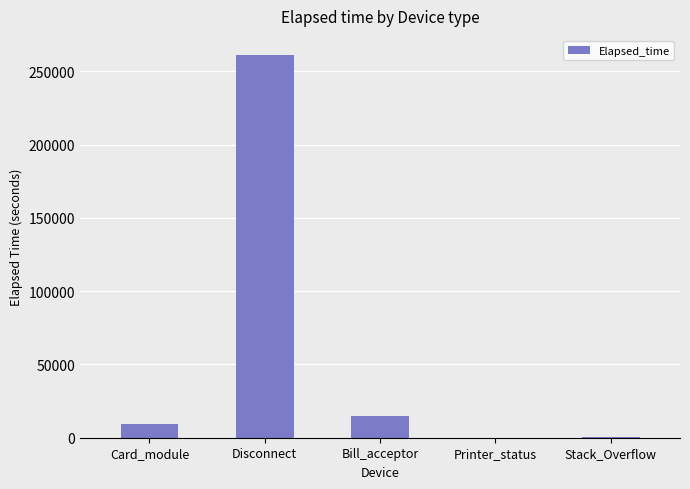

True or false: the data shows 15105 at Bill_acceptor.

True